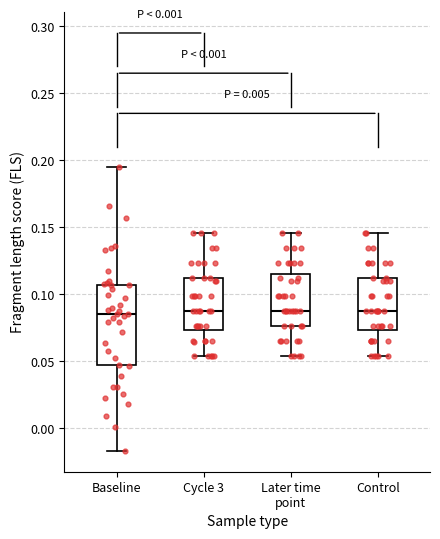

Which box is the tallest, from its lower edge to its upper edge?

Baseline